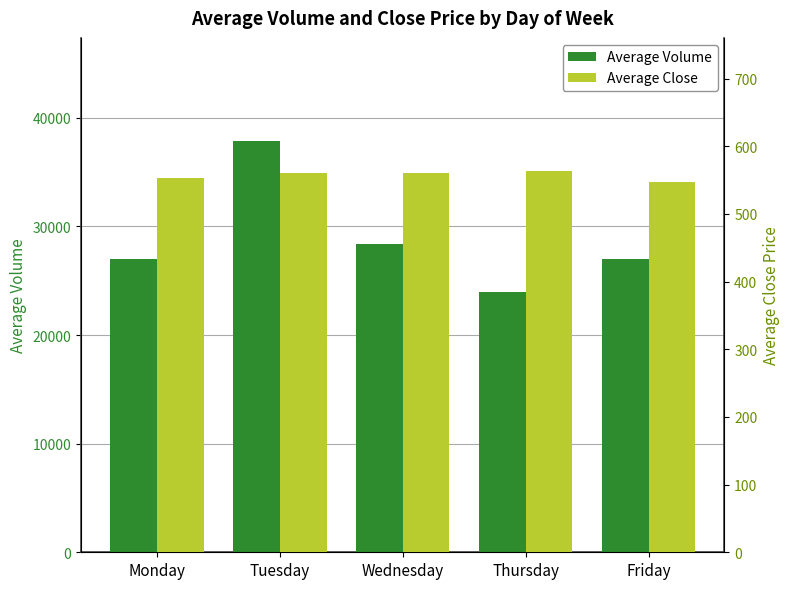

Reading left to right, transcribe all the data shown in this chart.

Average Volume: Monday=26985.0	Tuesday=37886.0	Wednesday=28336.0	Thursday=23939.0	Friday=27030.0
Average Close: Monday=552.6	Tuesday=560.5	Wednesday=560.4	Thursday=563.0	Friday=547.2